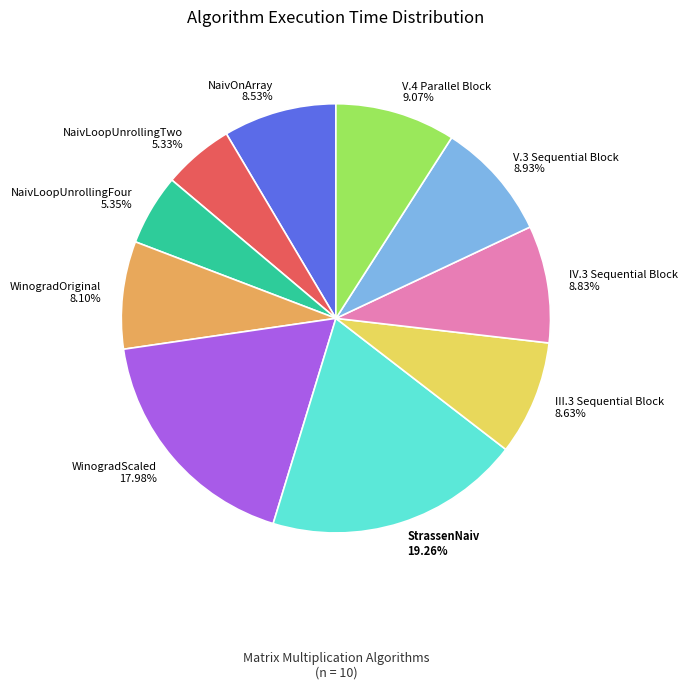

Does any single category account for the majority?

No